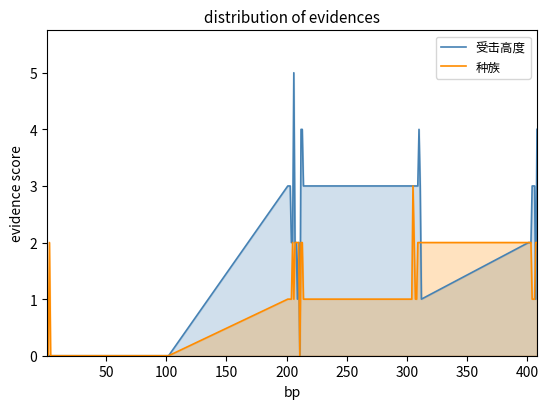

Rank the series by their average value, from lowest to highest.

种族, 受击高度